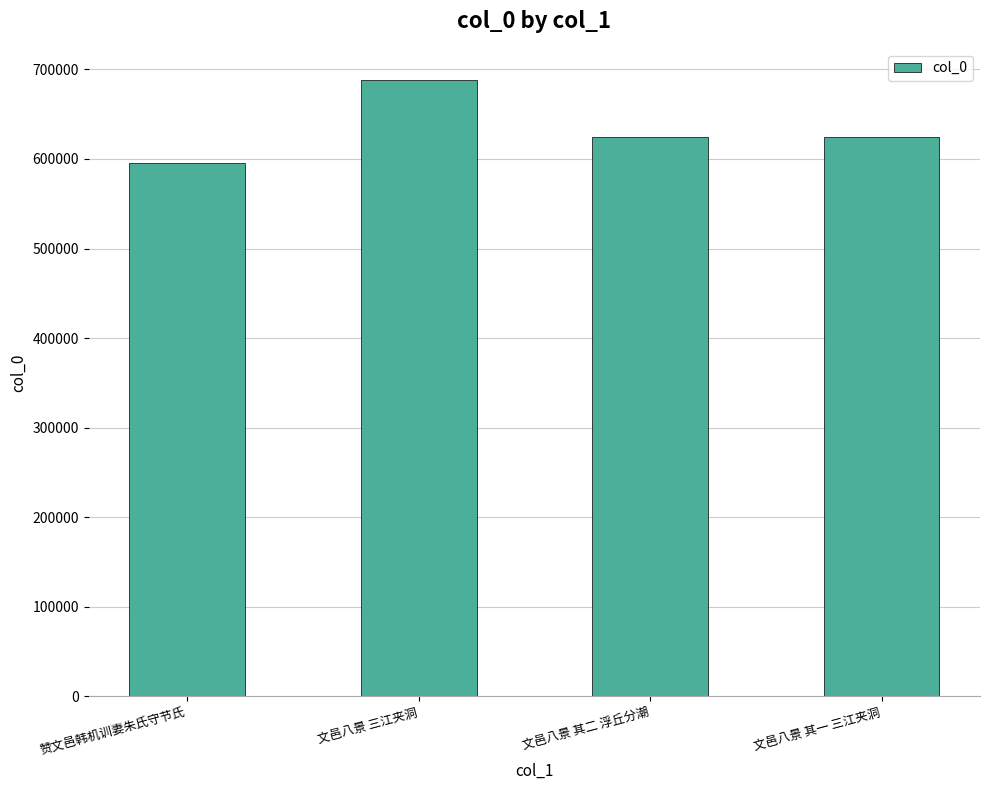

What is the sum of all values?

2533942